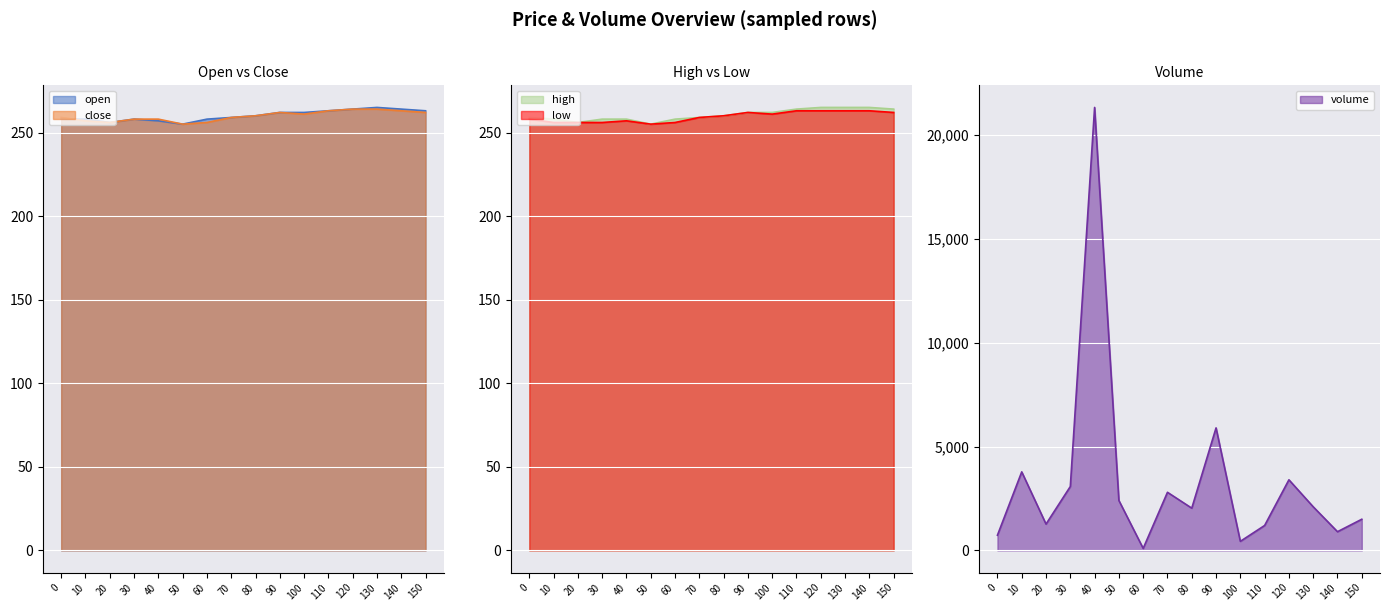

What is the sum of all open values?

4162